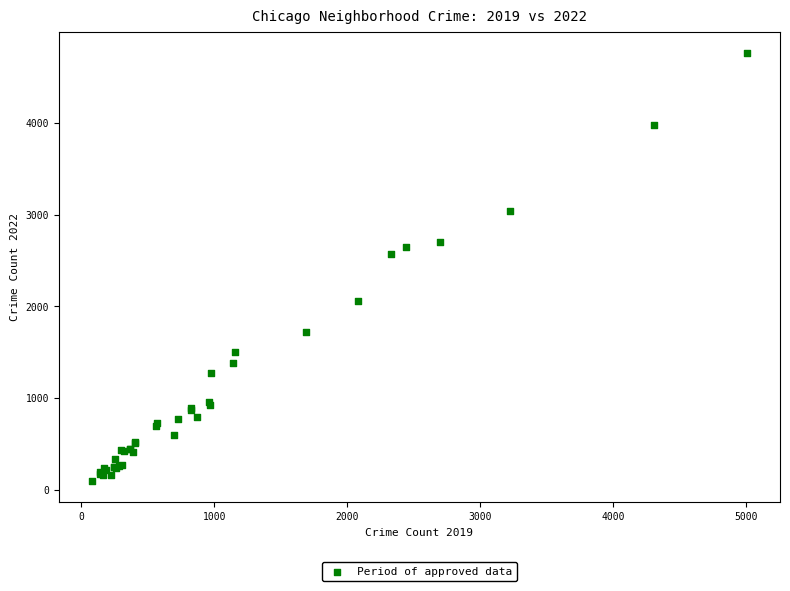

What Y value in the scatter plot is closest to 2430?

2566